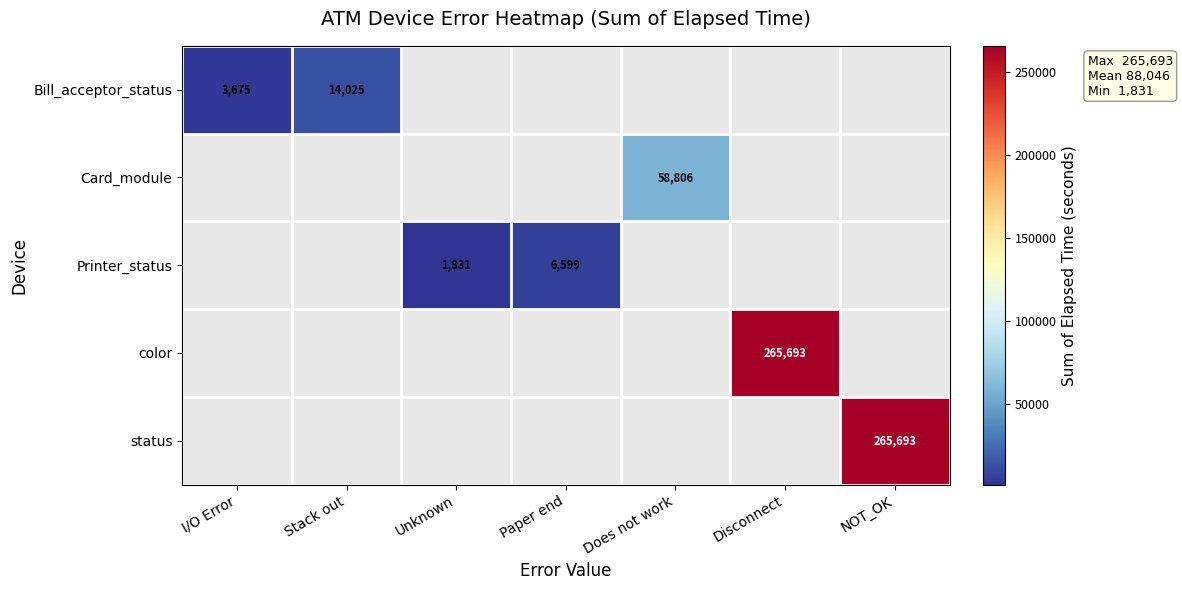

What is the greatest value displayed?

265693.0